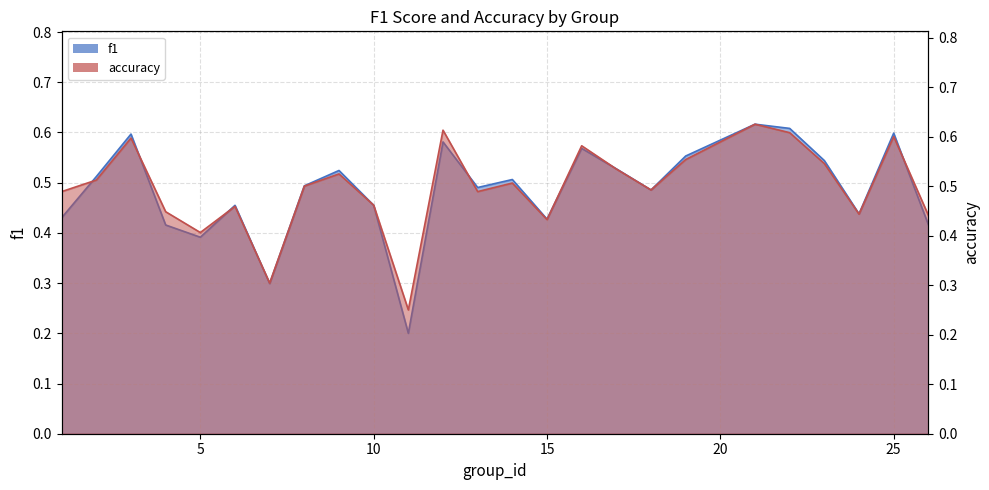

The f1 series shows 0.6 at 21. True or false?

True